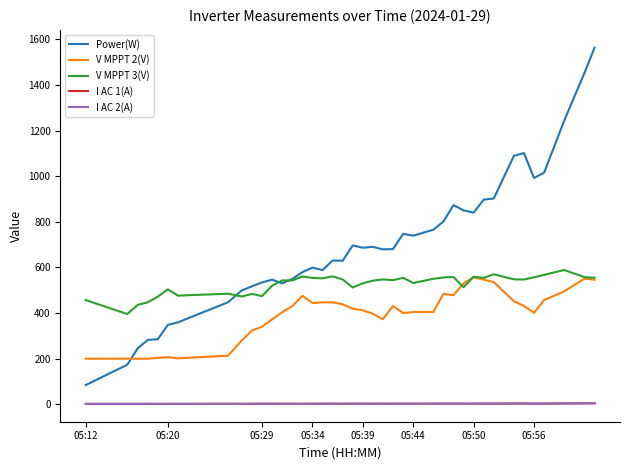

What is the average value of the I AC 1(A) series?

2.3